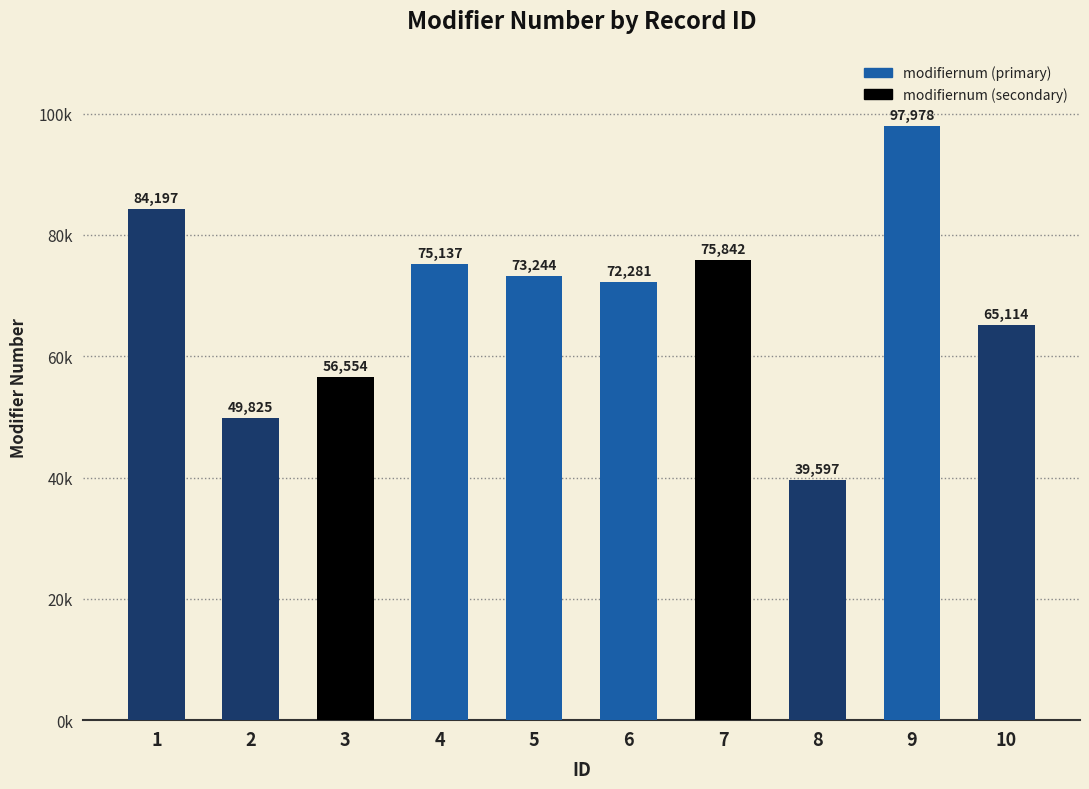

At which label does the data first exceed 73244?

1